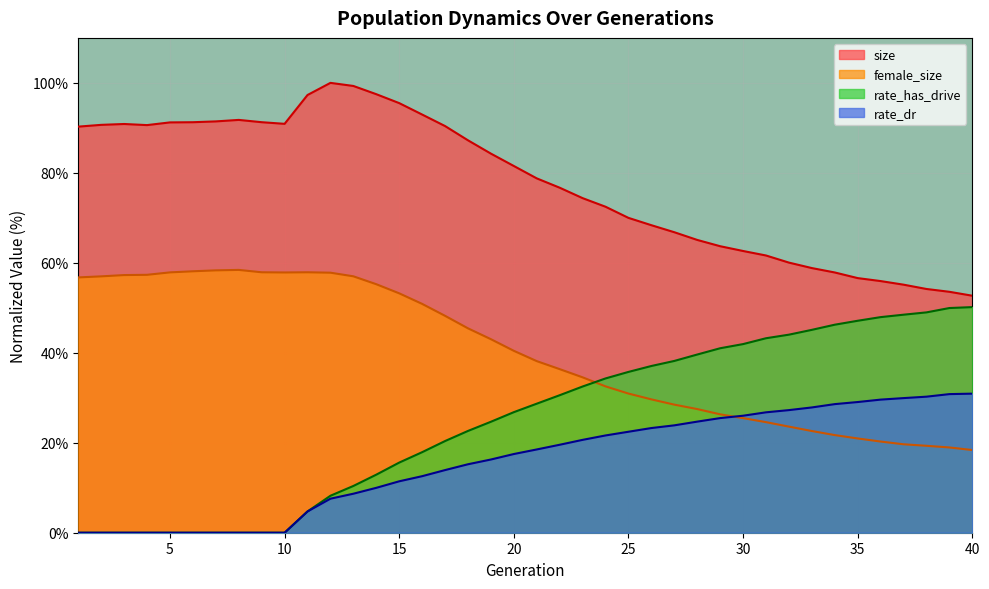

Where is the first local maximum for female_size?

8